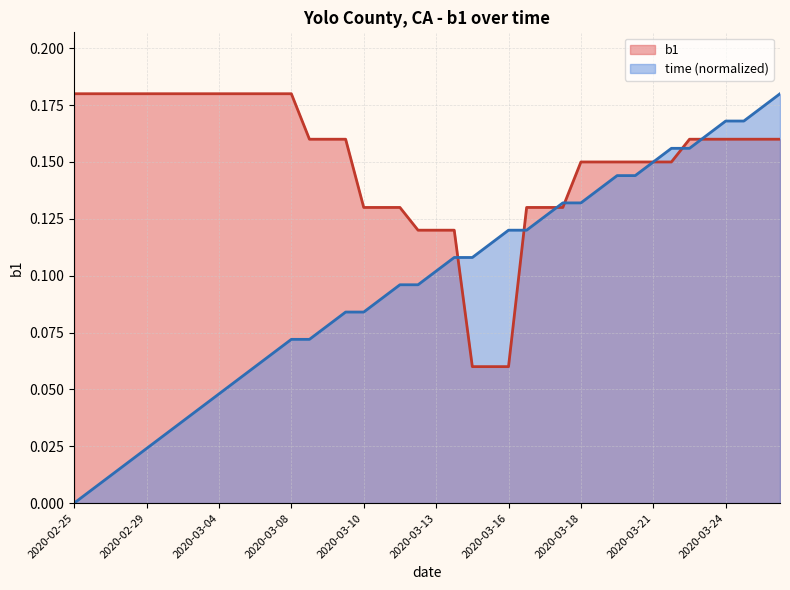

What is the minimum value shown in the chart?

0.1